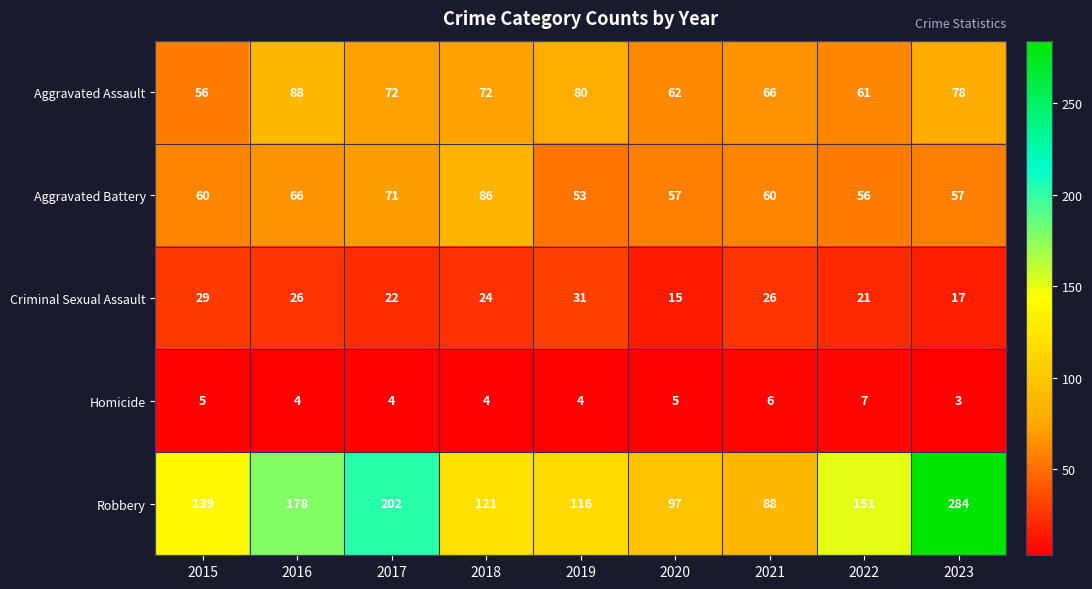

What is the greatest value displayed?

284